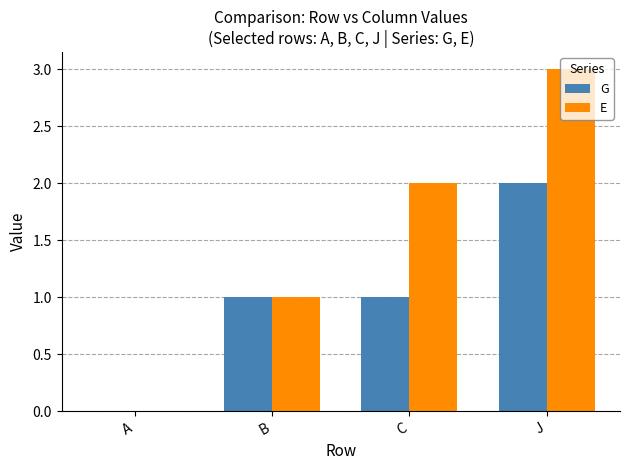

How many data points does each series have?

4